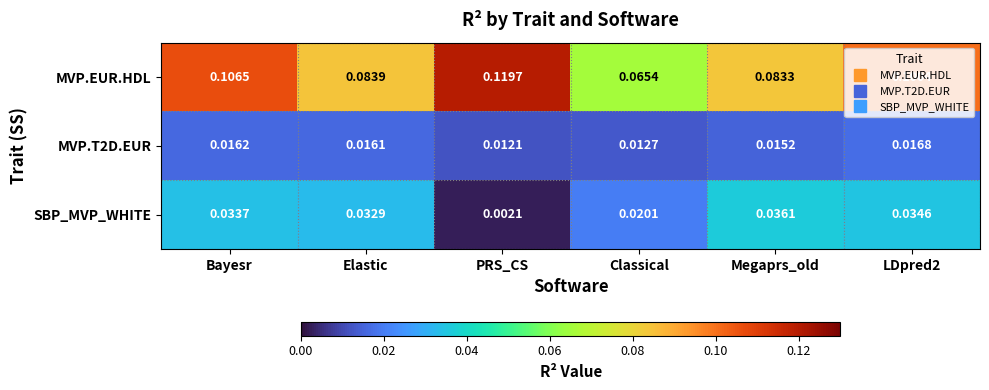

Where is MVP.EUR.HDL nearest to the value 0?

Classical